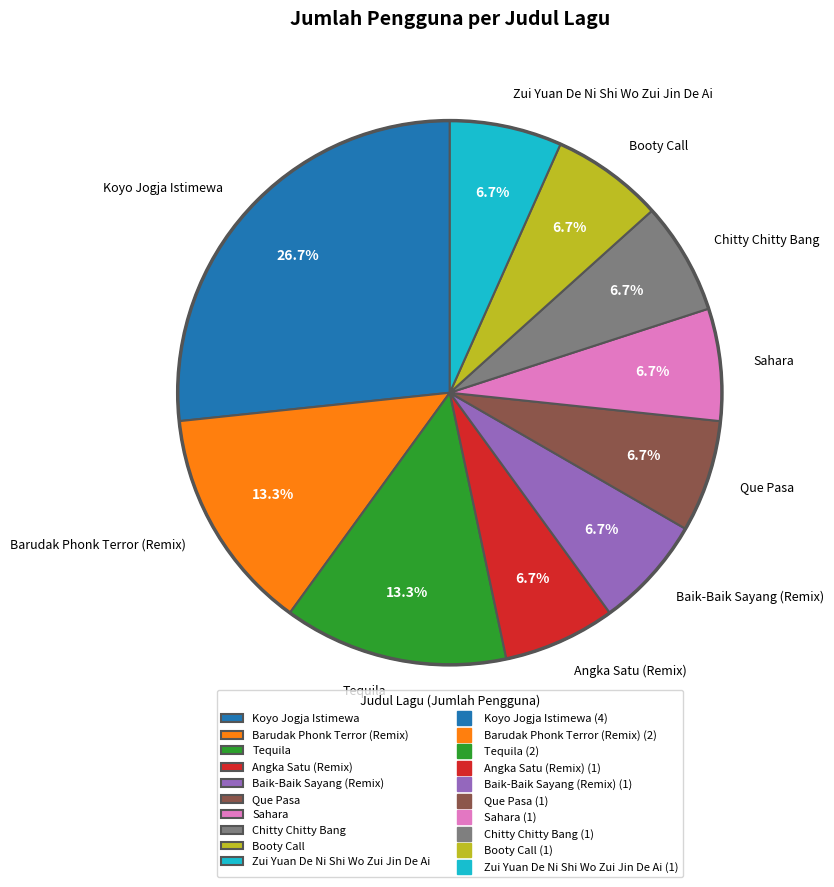

How many slices are in this pie chart?

10